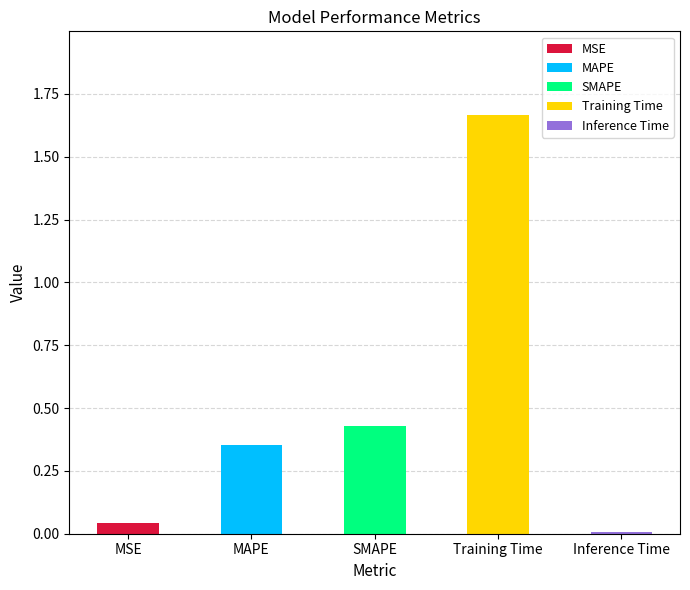

Reading left to right, transcribe all the data shown in this chart.

0.0	0.4	0.4	1.7	0.0